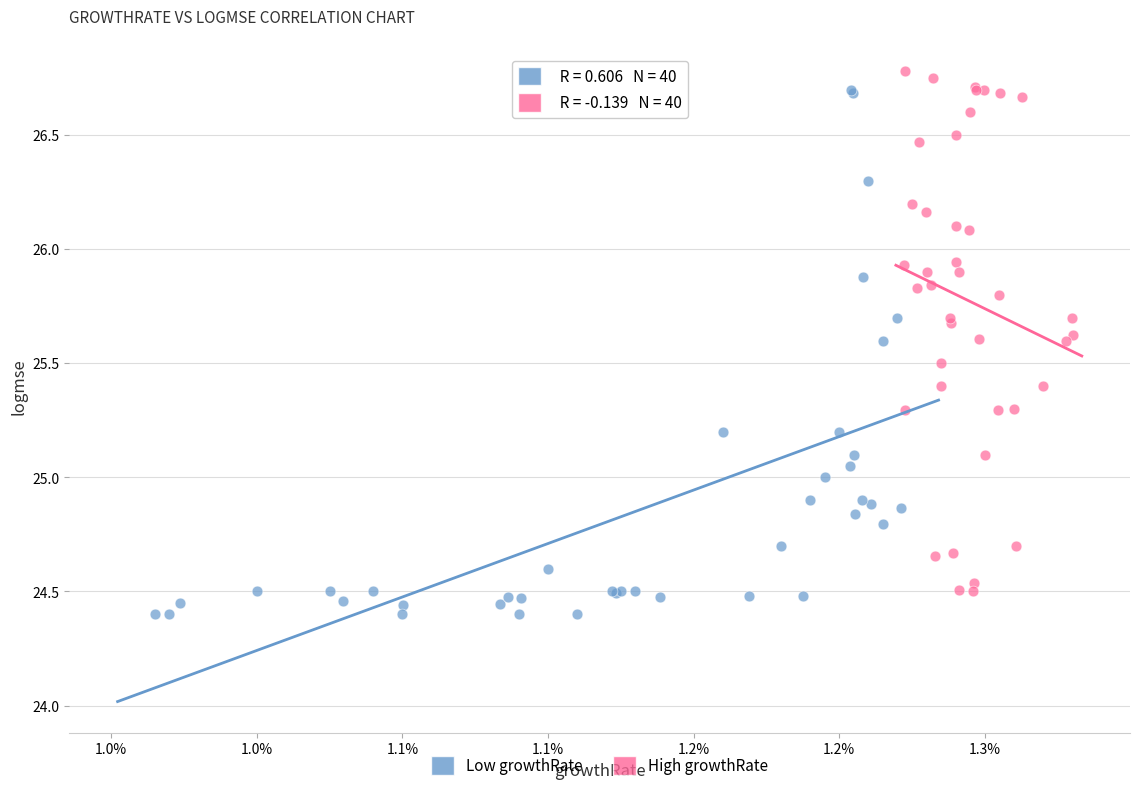

What are all the series names shown in the legend?

Low growthRate, High growthRate